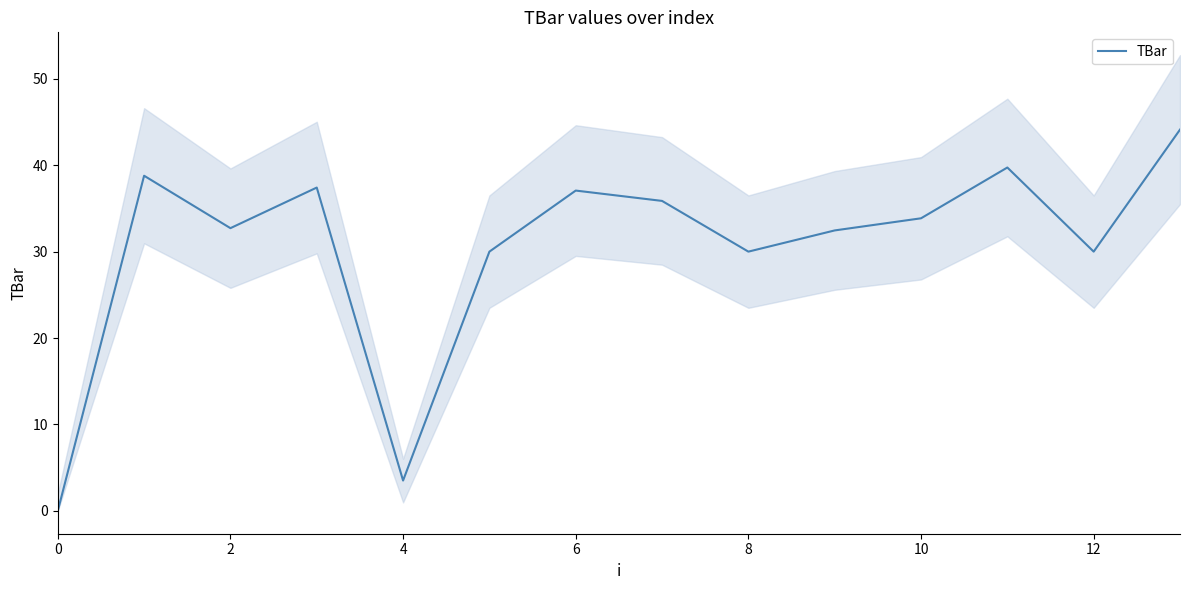

Is it true that TBar equals 37.1 at 6?

True